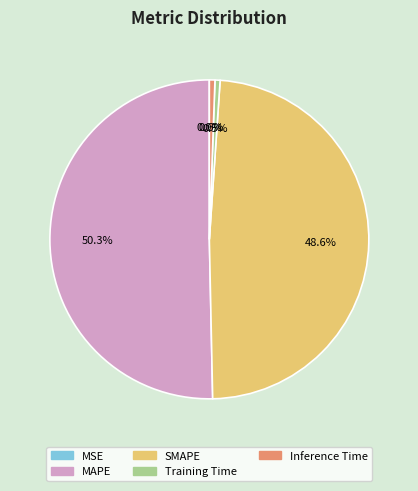

Combined, what portion of the pie is SMAPE and Training Time?

49.1%